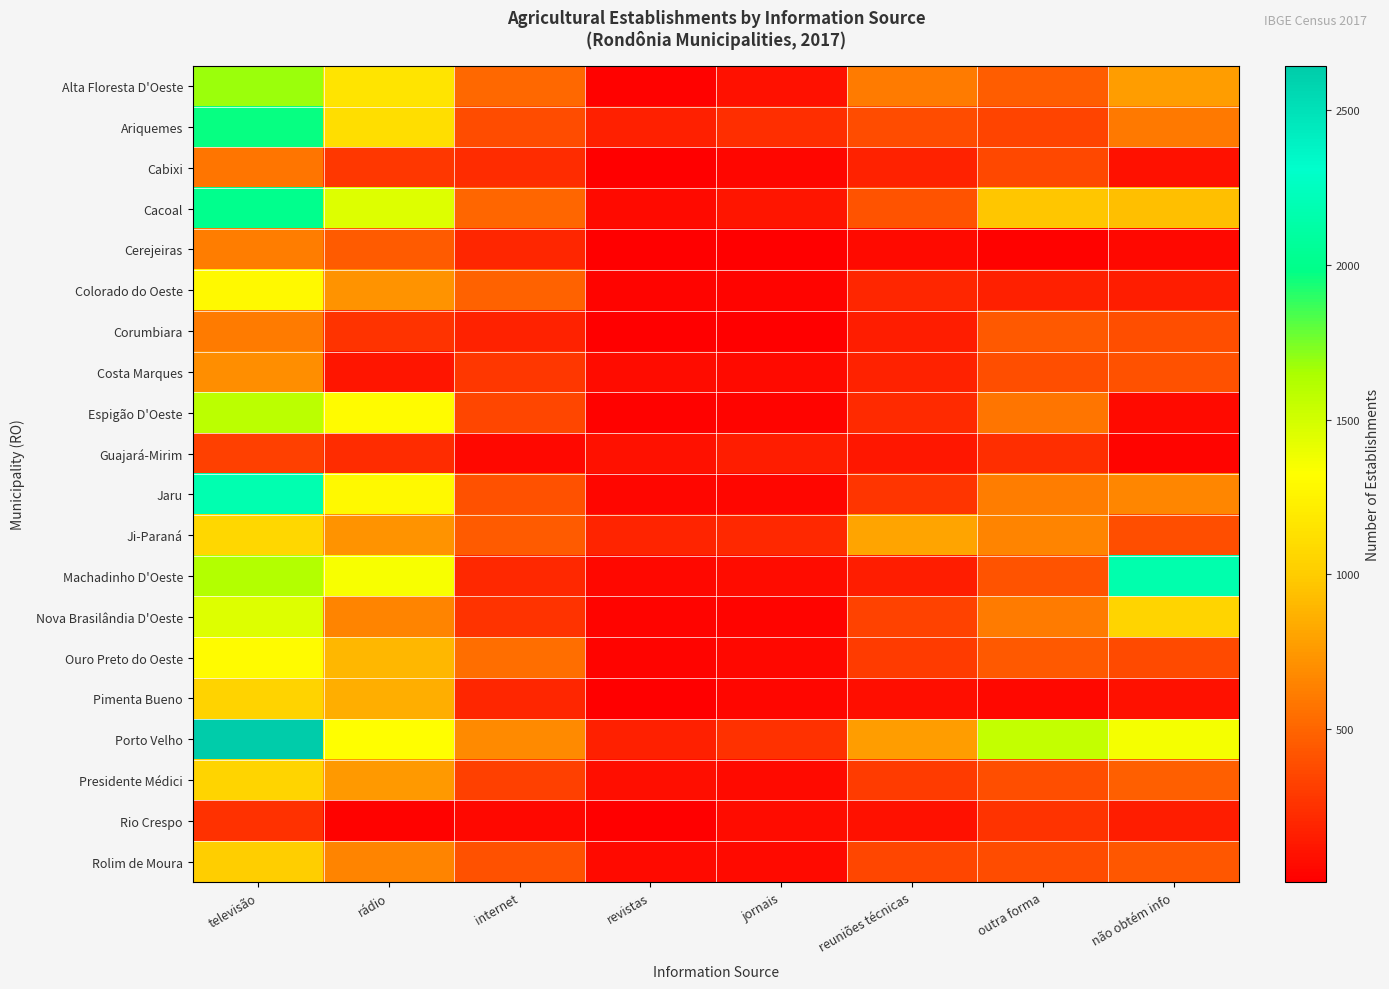

Which series has the largest total across all categories?

Porto Velho